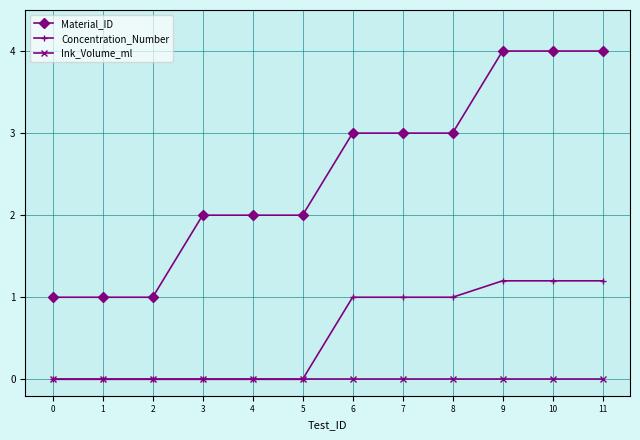

Count the Concentration_Number values in the range 0 to 1.

9